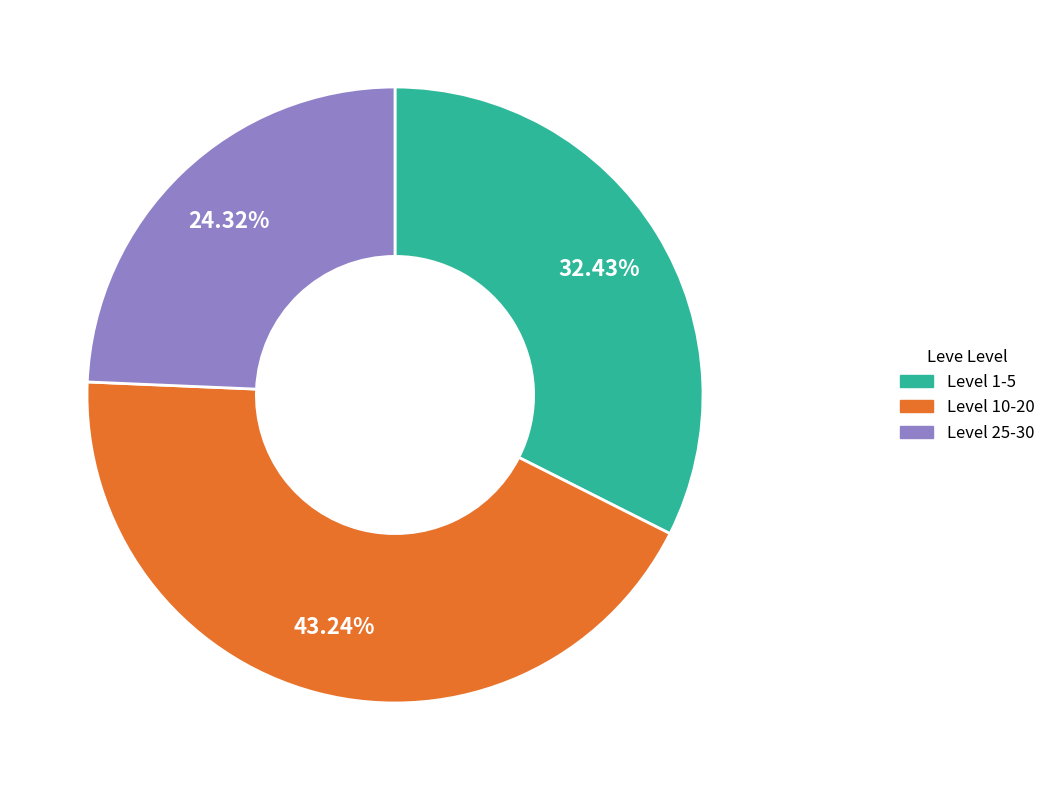

Is Level 25-30 the majority of the pie?

No